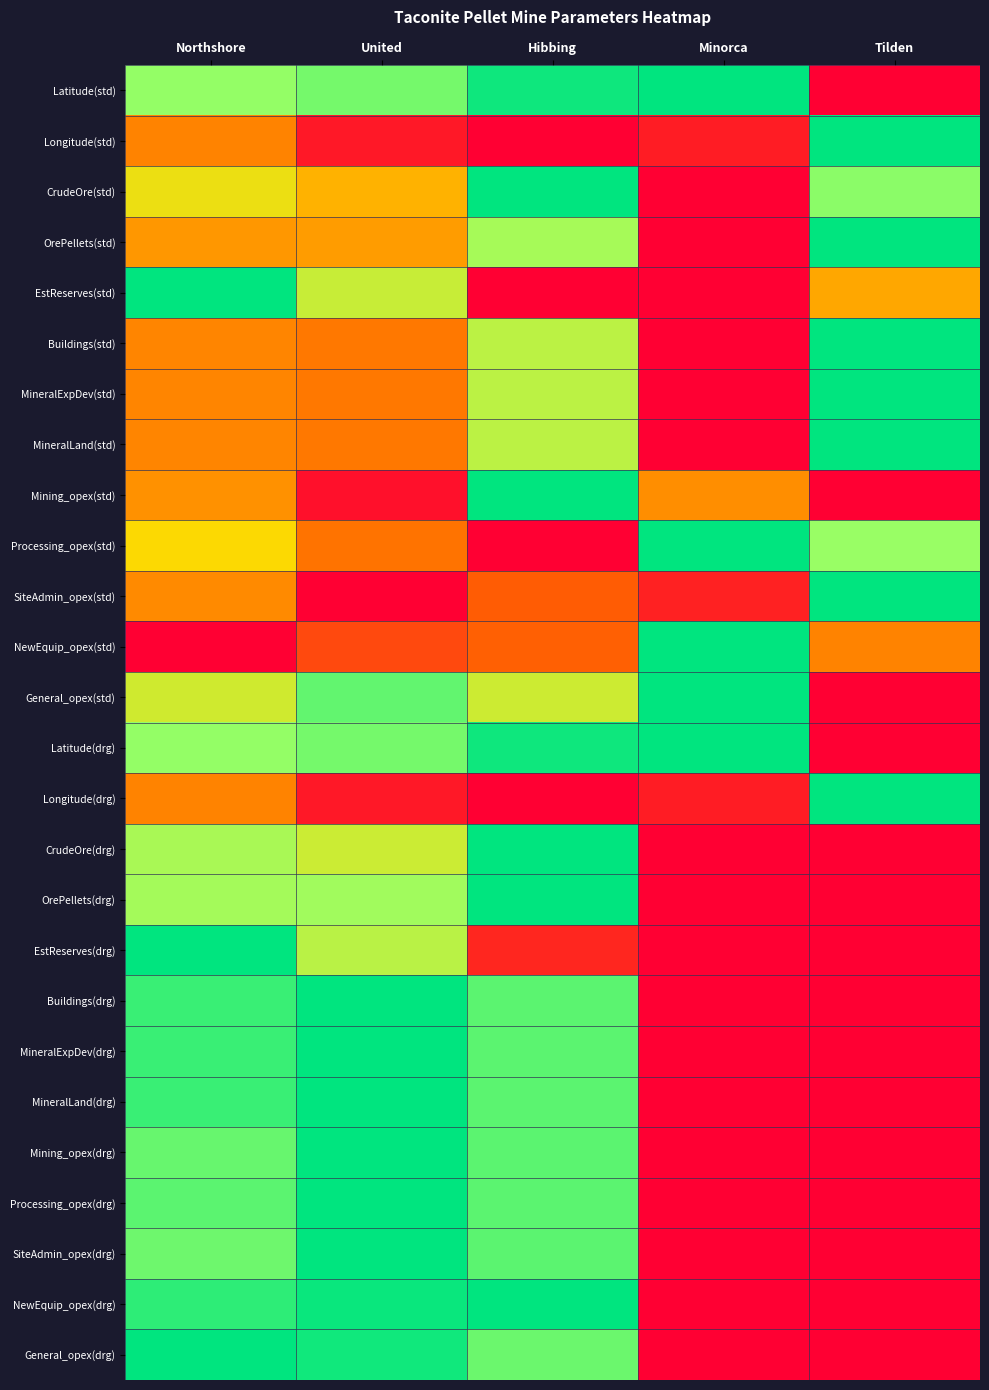

Reading left to right, list all the values displayed in this chart.

Latitude(std): Northshore=0.8	United=0.8	Hibbing=1.0	Minorca=1.0	Tilden=0.0
Longitude(std): Northshore=0.3	United=0.1	Hibbing=0.0	Minorca=0.1	Tilden=1.0
CrudeOre(std): Northshore=0.5	United=0.4	Hibbing=1.0	Minorca=0.0	Tilden=0.8
OrePellets(std): Northshore=0.4	United=0.4	Hibbing=0.7	Minorca=0.0	Tilden=1.0
EstReserves(std): Northshore=1.0	United=0.6	Hibbing=0.0	Minorca=0.0	Tilden=0.4
Buildings(std): Northshore=0.3	United=0.3	Hibbing=0.7	Minorca=0.0	Tilden=1.0
MineralExpDev(std): Northshore=0.3	United=0.3	Hibbing=0.7	Minorca=0.0	Tilden=1.0
MineralLand(std): Northshore=0.3	United=0.3	Hibbing=0.7	Minorca=0.0	Tilden=1.0
Mining_opex(std): Northshore=0.3	United=0.0	Hibbing=1.0	Minorca=0.3	Tilden=0.0
Processing_opex(std): Northshore=0.5	United=0.3	Hibbing=0.0	Minorca=1.0	Tilden=0.7
SiteAdmin_opex(std): Northshore=0.3	United=0.0	Hibbing=0.2	Minorca=0.1	Tilden=1.0
NewEquip_opex(std): Northshore=0.0	United=0.2	Hibbing=0.2	Minorca=1.0	Tilden=0.3
General_opex(std): Northshore=0.6	United=0.8	Hibbing=0.6	Minorca=1.0	Tilden=0.0
Latitude(drg): Northshore=0.8	United=0.8	Hibbing=1.0	Minorca=1.0	Tilden=0.0
Longitude(drg): Northshore=0.3	United=0.1	Hibbing=0.0	Minorca=0.1	Tilden=1.0
CrudeOre(drg): Northshore=0.7	United=0.6	Hibbing=1.0	Minorca=0.0	Tilden=0.0
OrePellets(drg): Northshore=0.7	United=0.7	Hibbing=1.0	Minorca=0.0	Tilden=0.0
EstReserves(drg): Northshore=1.0	United=0.7	Hibbing=0.1	Minorca=0.0	Tilden=0.0
Buildings(drg): Northshore=0.9	United=1.0	Hibbing=0.8	Minorca=0.0	Tilden=0.0
MineralExpDev(drg): Northshore=0.9	United=1.0	Hibbing=0.8	Minorca=0.0	Tilden=0.0
MineralLand(drg): Northshore=0.9	United=1.0	Hibbing=0.8	Minorca=0.0	Tilden=0.0
Mining_opex(drg): Northshore=0.8	United=1.0	Hibbing=0.8	Minorca=0.0	Tilden=0.0
Processing_opex(drg): Northshore=0.8	United=1.0	Hibbing=0.8	Minorca=0.0	Tilden=0.0
SiteAdmin_opex(drg): Northshore=0.8	United=1.0	Hibbing=0.8	Minorca=0.0	Tilden=0.0
NewEquip_opex(drg): Northshore=0.9	United=1.0	Hibbing=1.0	Minorca=0.0	Tilden=0.0
General_opex(drg): Northshore=1.0	United=1.0	Hibbing=0.8	Minorca=0.0	Tilden=0.0